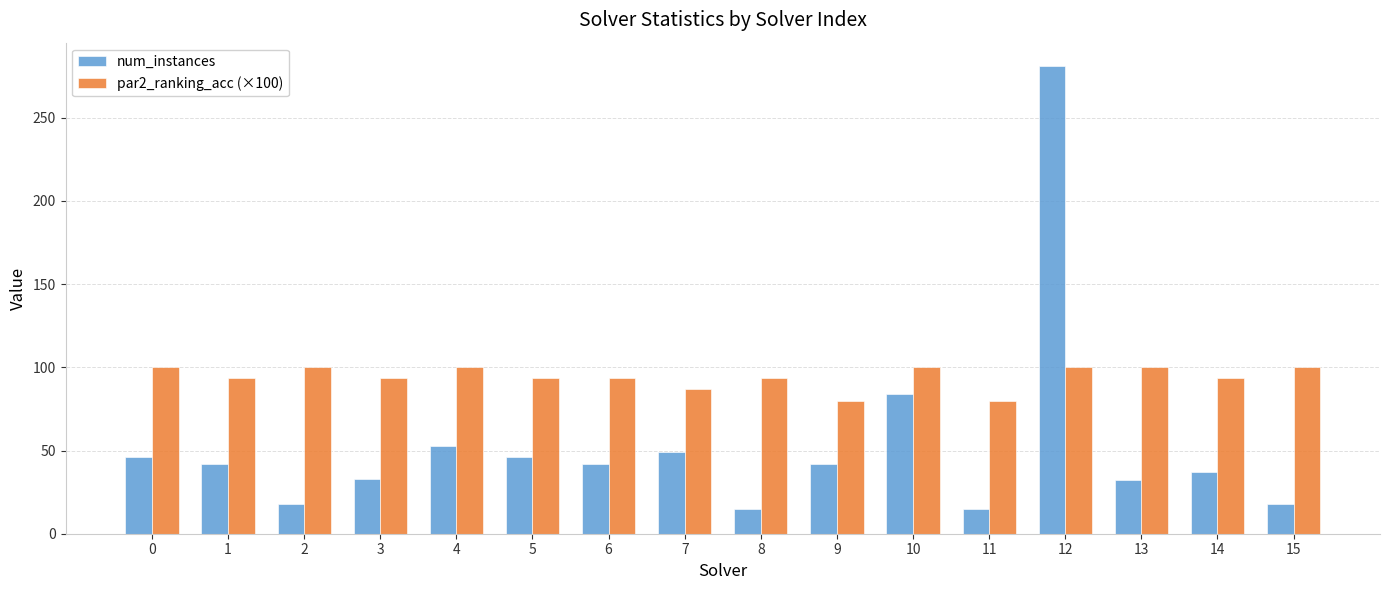

What is the value of the par2_ranking_acc (×100) bar at the 2nd from the left?

93.3